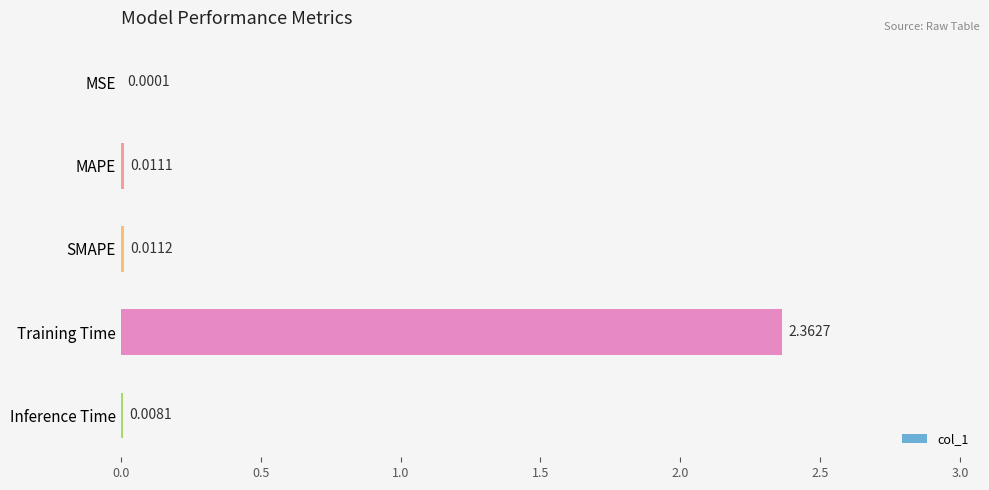

Between Inference Time and MAPE, which is larger?

MAPE